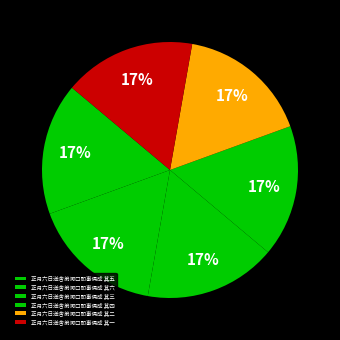

Which slice is the smallest?

正月六日送舍弟河口即事偶成 其一